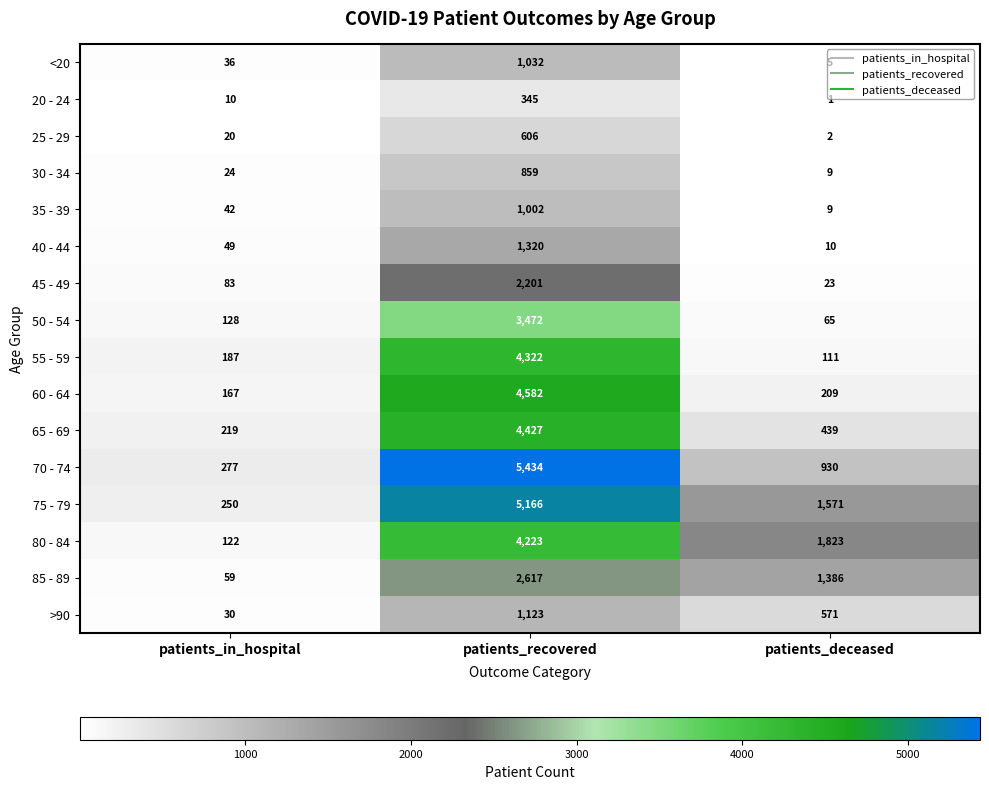

True or false: 75 - 79 has a value of 599 at patients_deceased.

False